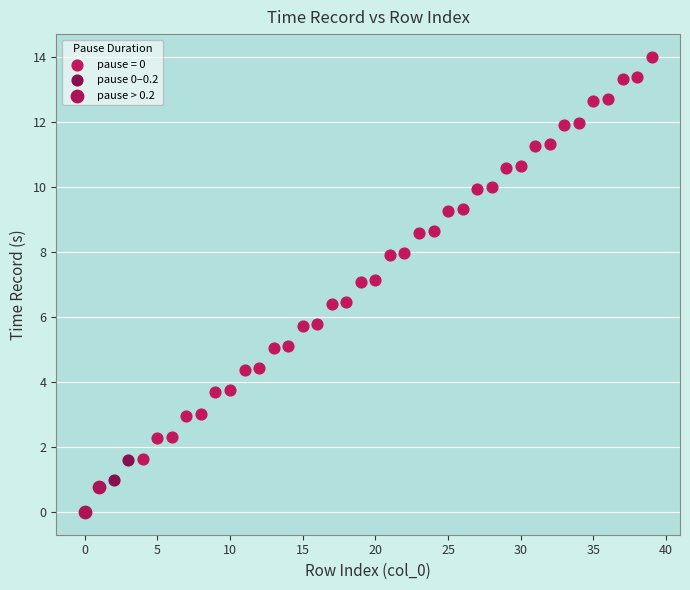

Which series reaches the maximum Y coordinate?

pause = 0